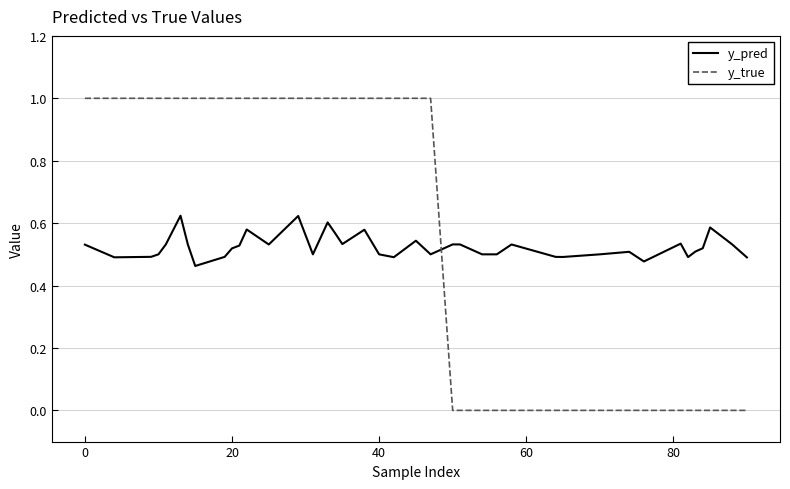

Count the y_true values in the range 0 to 1.

40